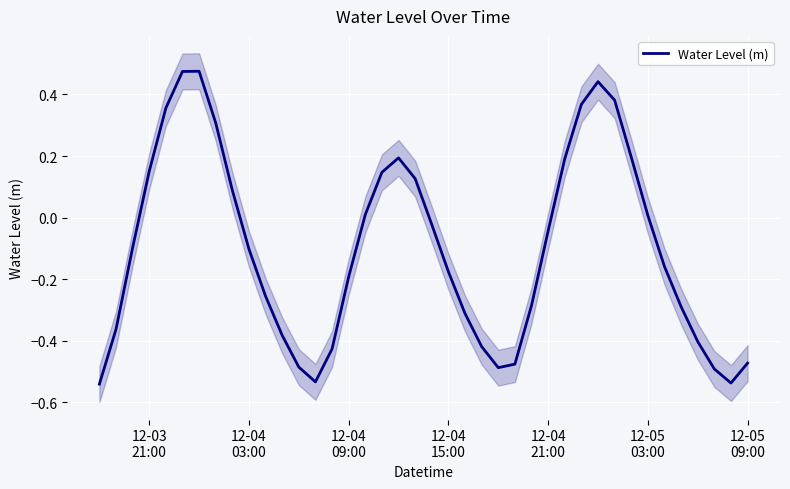

How many positive values are there?

16